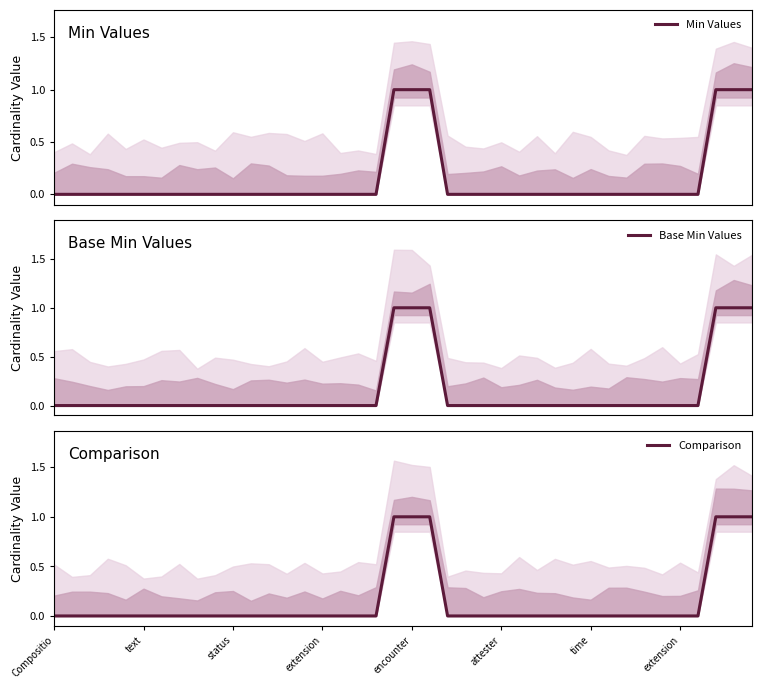

Is it true that Min Values equals 0 at time?

True